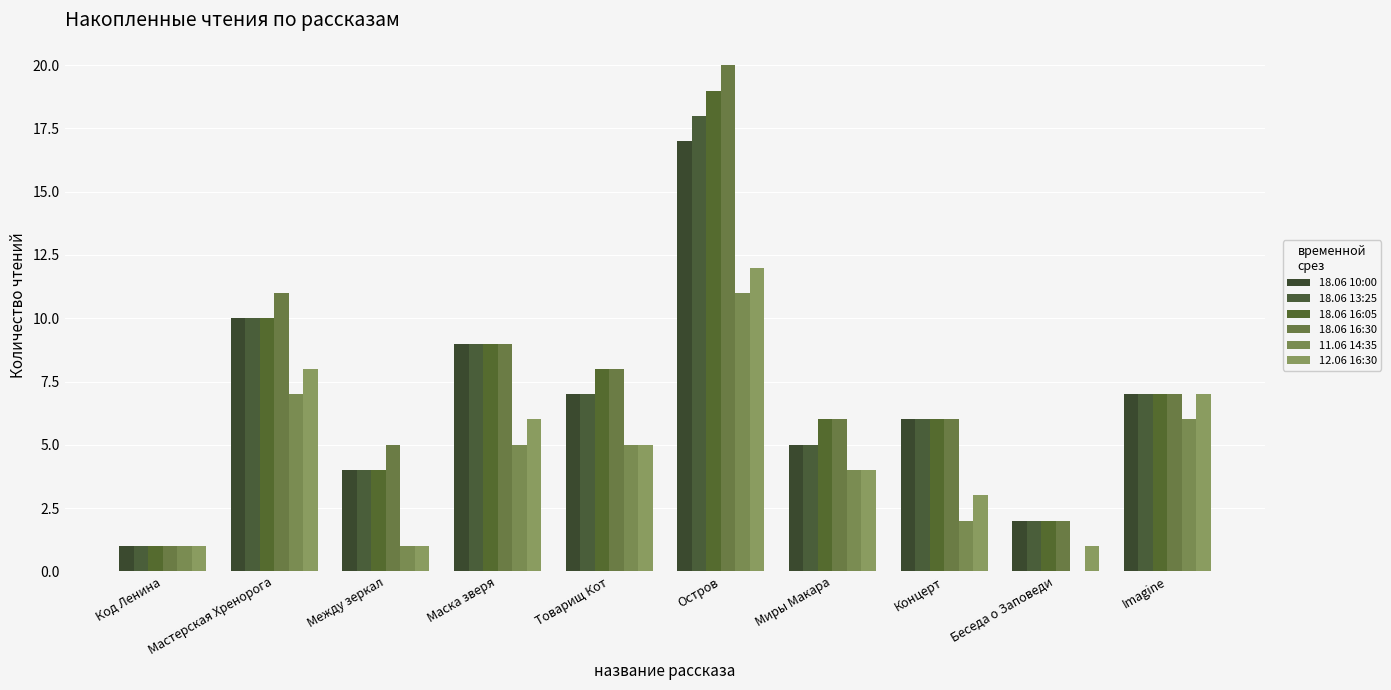

True or false: 18.06 13:25 has a value of 3 at Товарищ Кот.

False